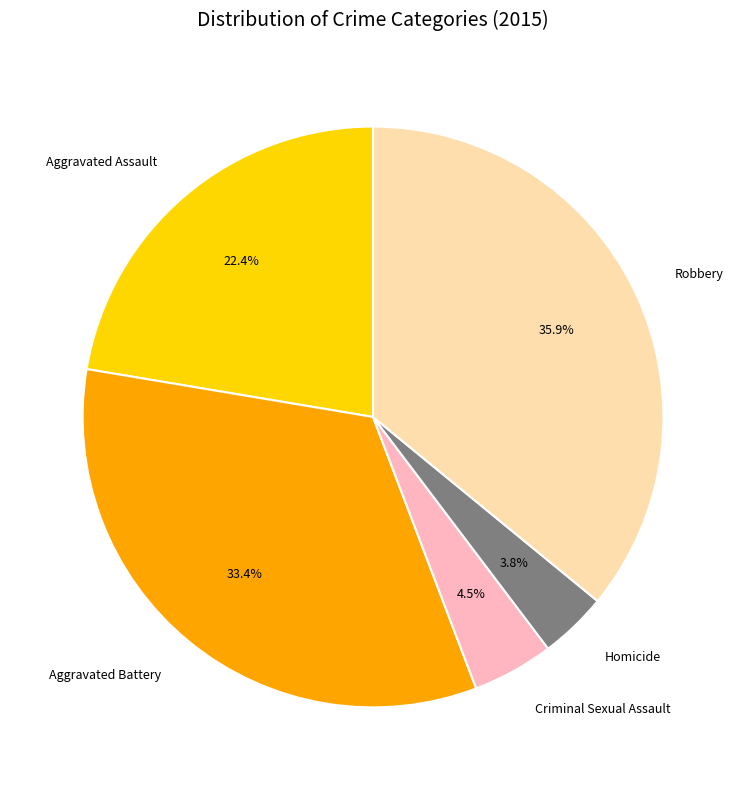

The Robbery slice represents 25% of the pie. True or false?

False